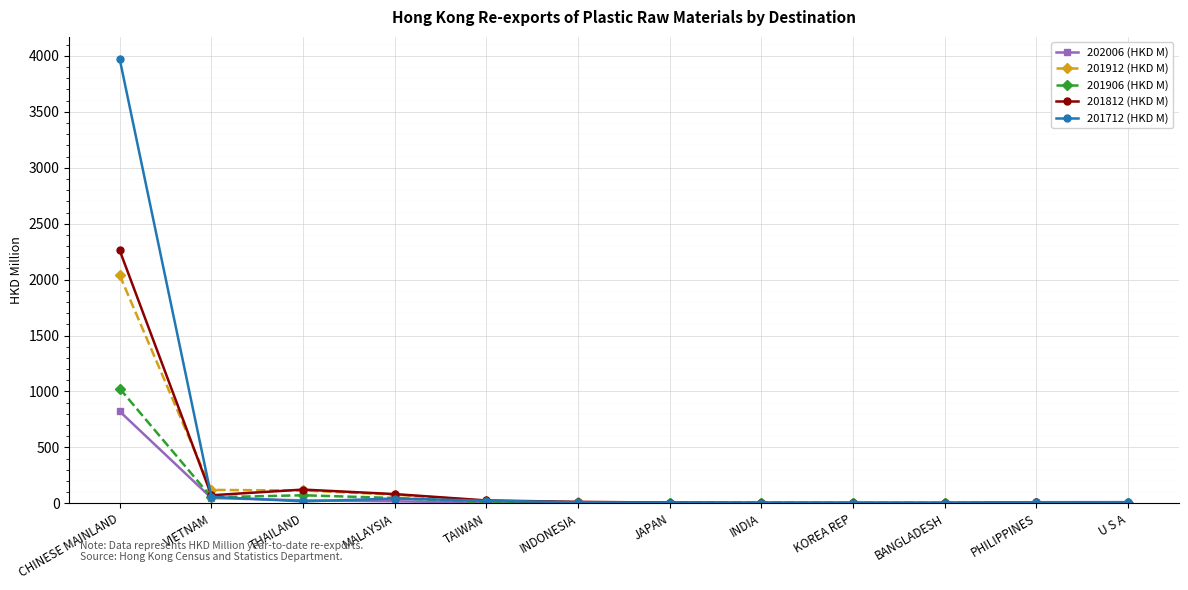

What is the label of the 4th point from the left?

MALAYSIA